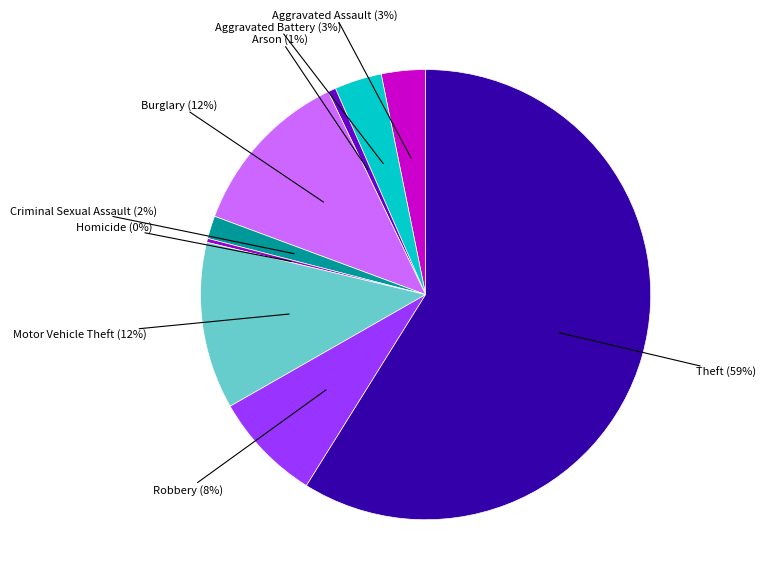

To the nearest percent, what is the average slice percentage?

11%